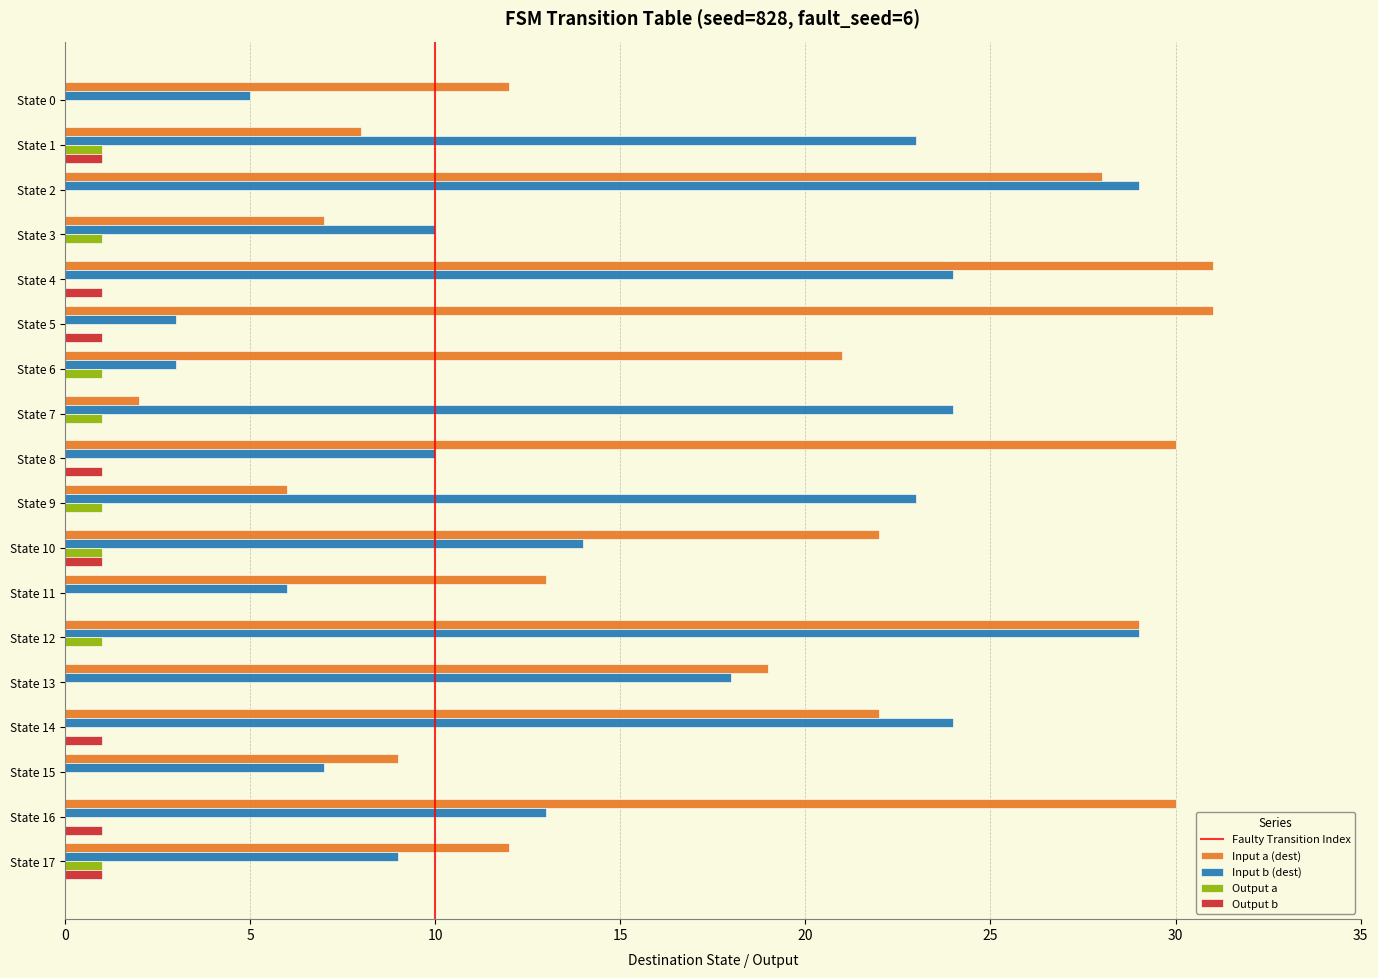

Is it true that Output a equals 1 at State 9?

True